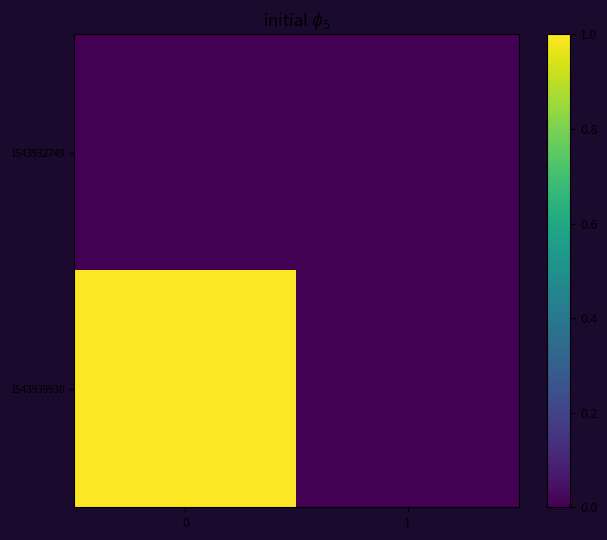

What is the difference between the highest and lowest values at 0?

1